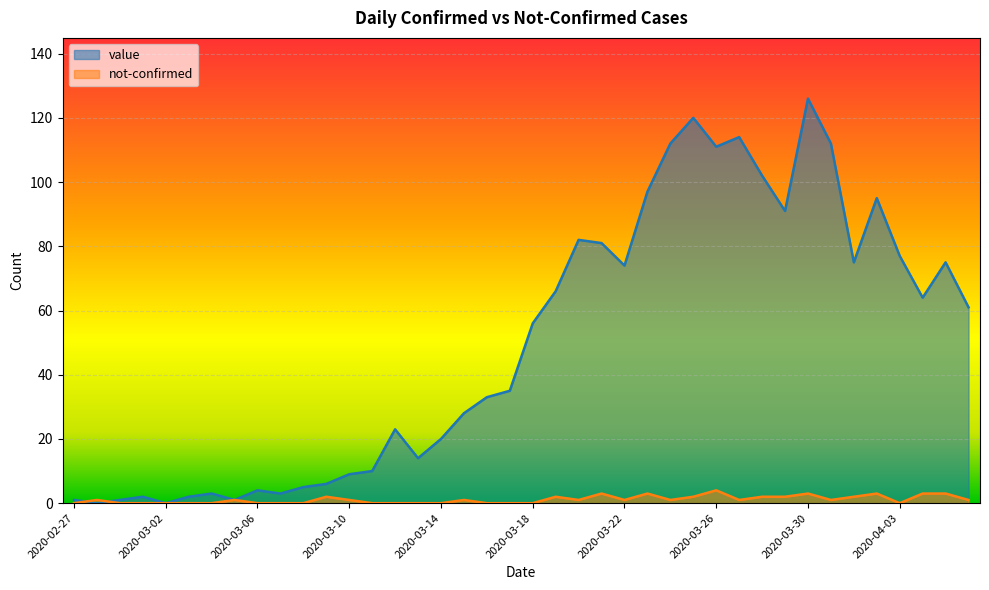

What is the difference between the value values at 2020-03-09 and 2020-03-19?

60